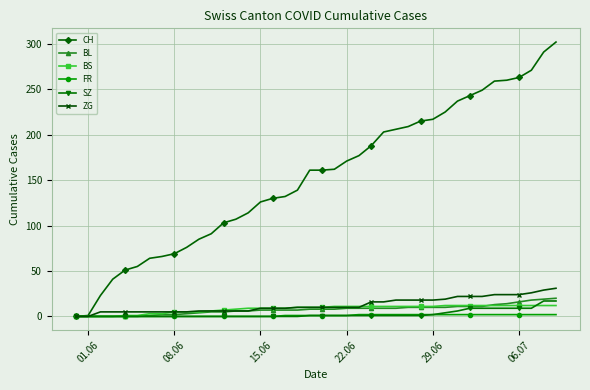

What are all the series names shown in the legend?

CH, BL, BS, FR, SZ, ZG